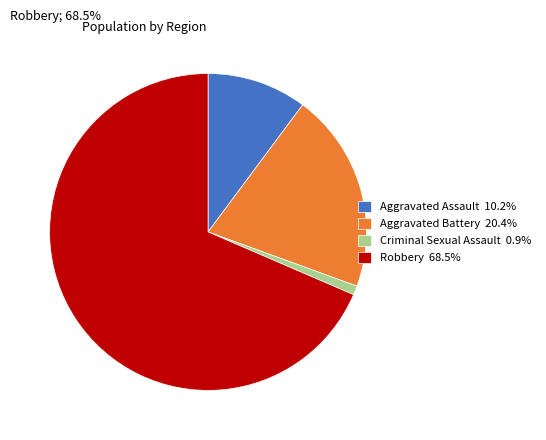

Is there a majority slice in this chart?

Yes